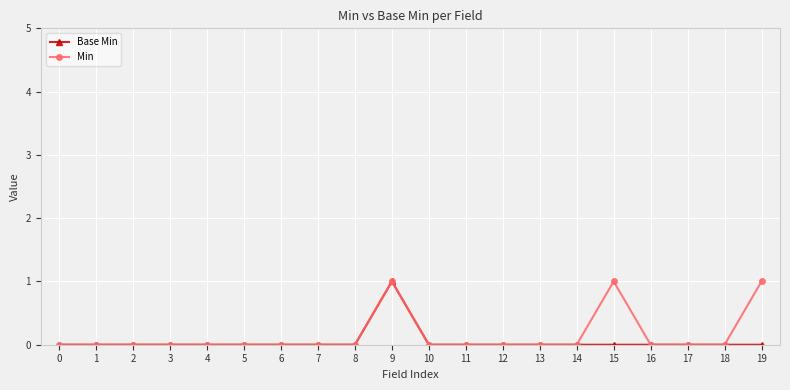

How many lines are shown in the chart?

2